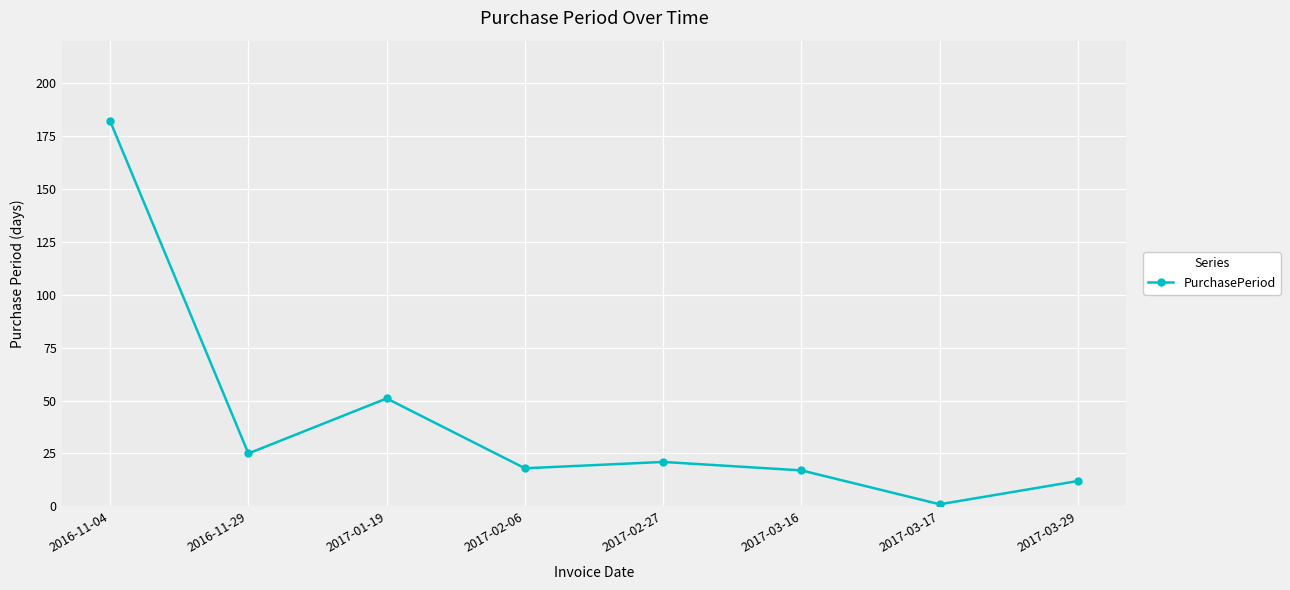

At which category does the data reach its first local valley?

2016-11-29